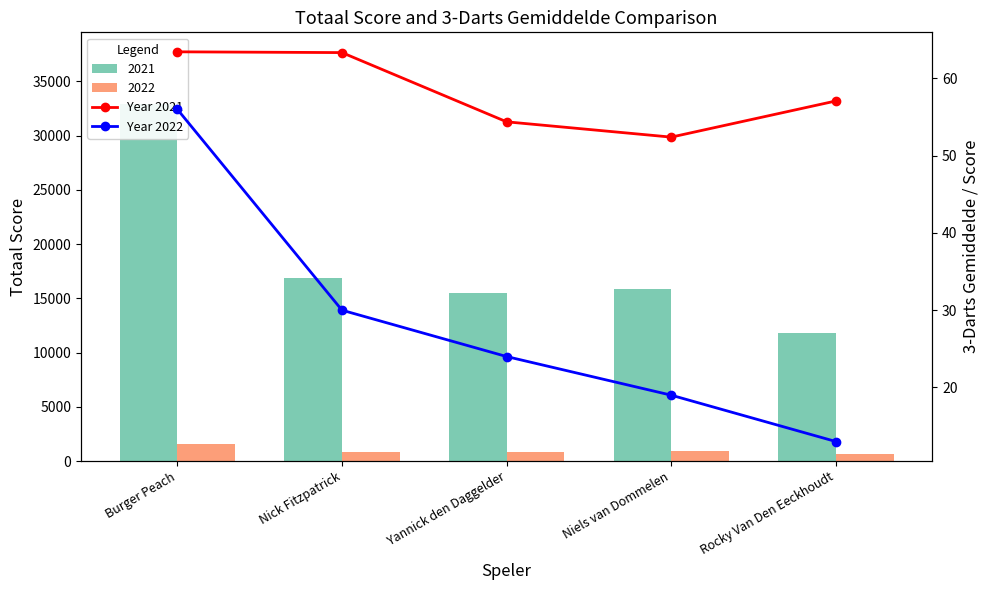

Reading right to left, transcribe all the data shown in this chart.

Year 2021: Rocky Van Den Eeckhoudt=57.1	Niels van Dommelen=52.4	Yannick den Daggelder=54.4	Nick Fitzpatrick=63.3	Burger Peach=63.4
Year 2022: Rocky Van Den Eeckhoudt=13.0	Niels van Dommelen=19.0	Yannick den Daggelder=24.0	Nick Fitzpatrick=30.0	Burger Peach=56.0